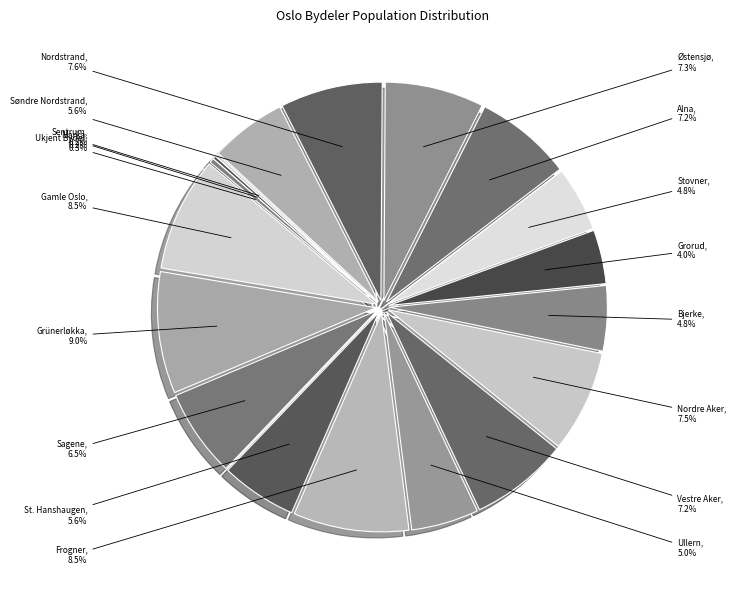

Does Nordstrand account for over 50% of the chart?

No